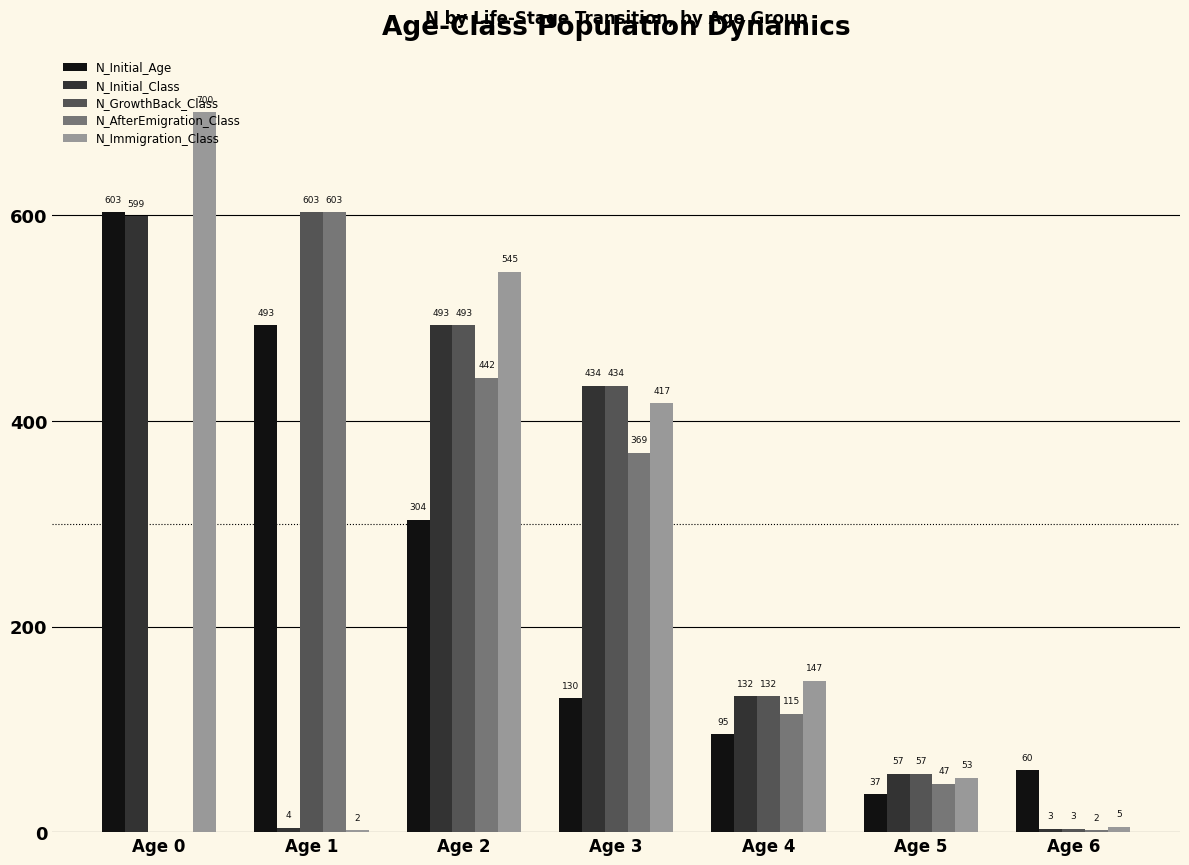

What is the sum of all N_GrowthBack_Class values?

1722